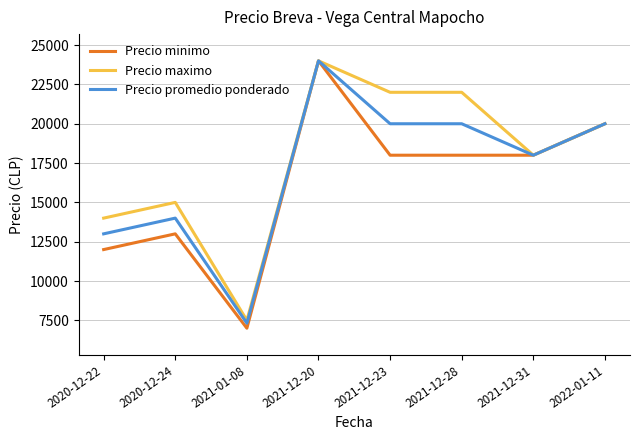

Which series has the widest spread of values?

Precio minimo